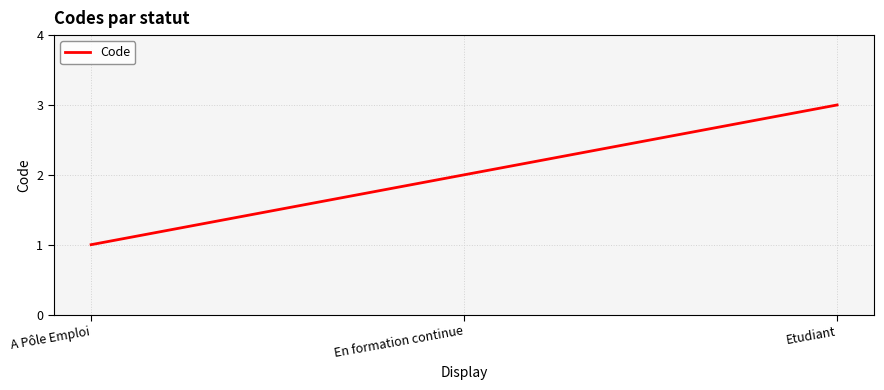

What position from the right is Etudiant?

1